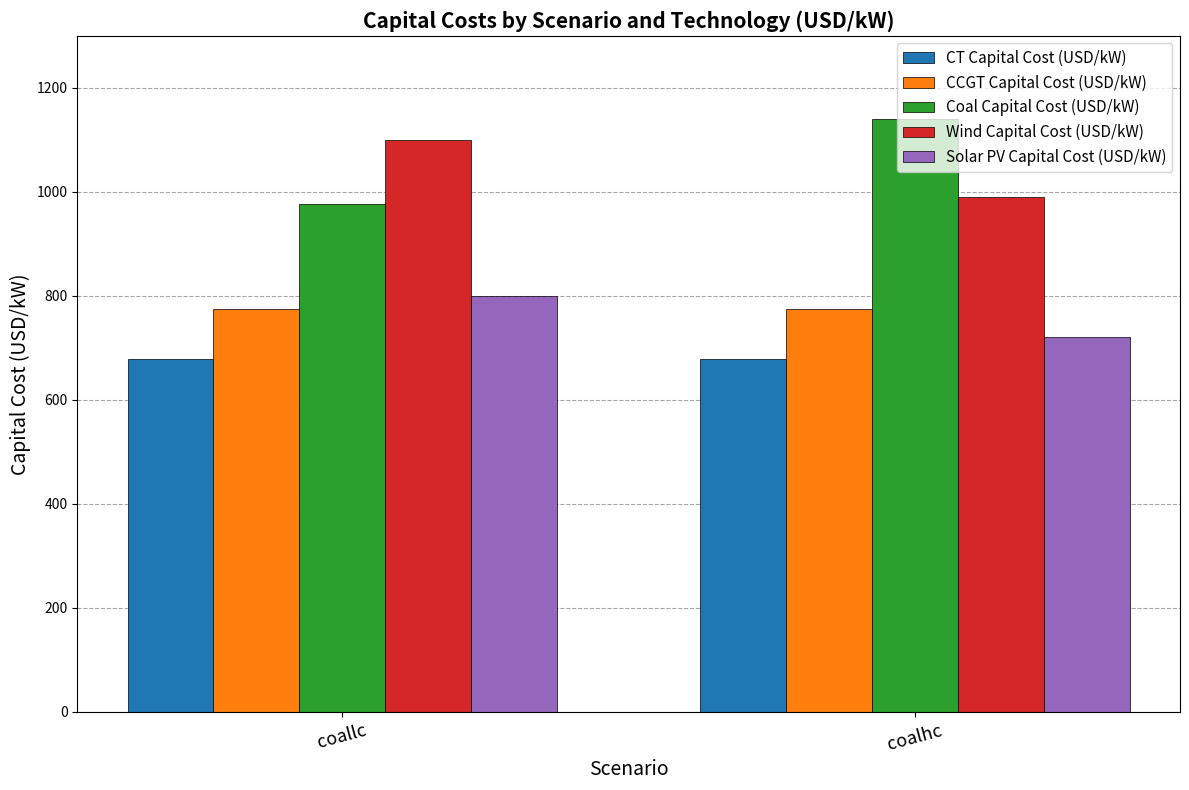

Which category has the lowest value in the Coal Capital Cost (USD/kW) series?

coallc